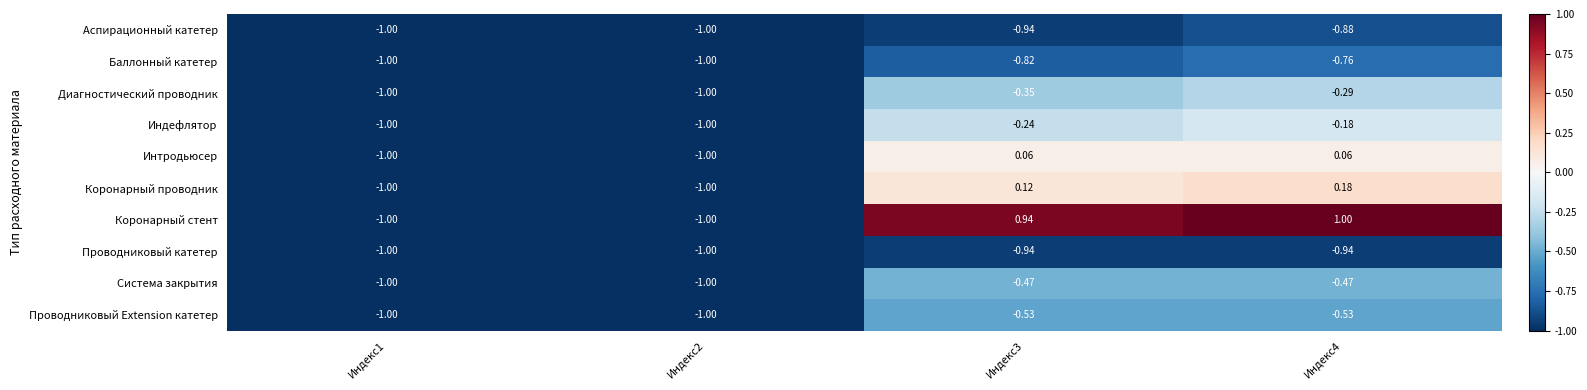

Rank the series by their maximum value, from lowest to highest.

Проводниковый катетер, Аспирационный катетер, Баллонный катетер, Проводниковый Extension катетер, Система закрытия, Диагностический проводник, Индефлятор, Интродьюсер, Коронарный проводник, Коронарный стент